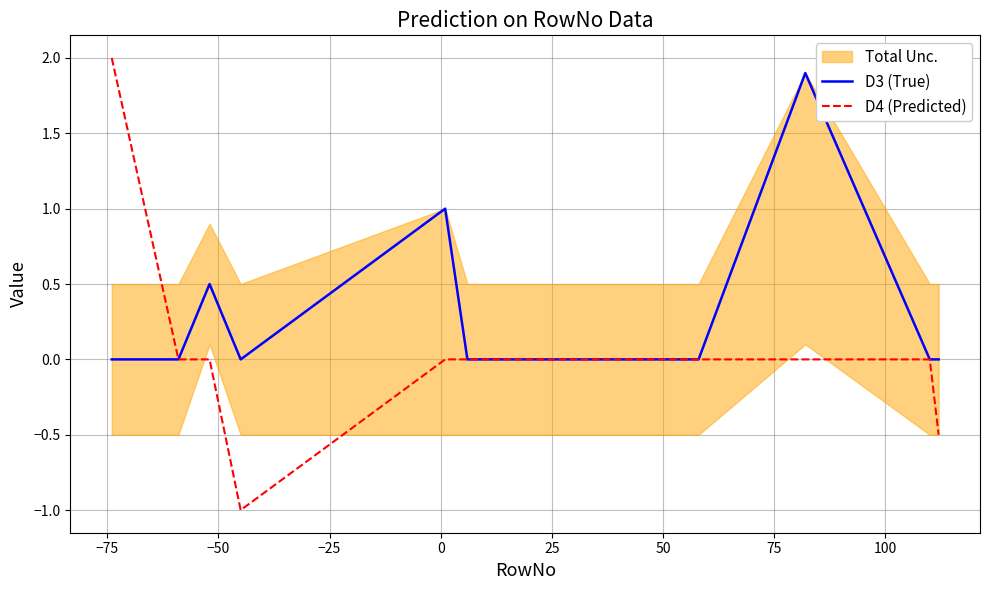

How many times do D3 (True) and D4 (Predicted) cross each other?

3